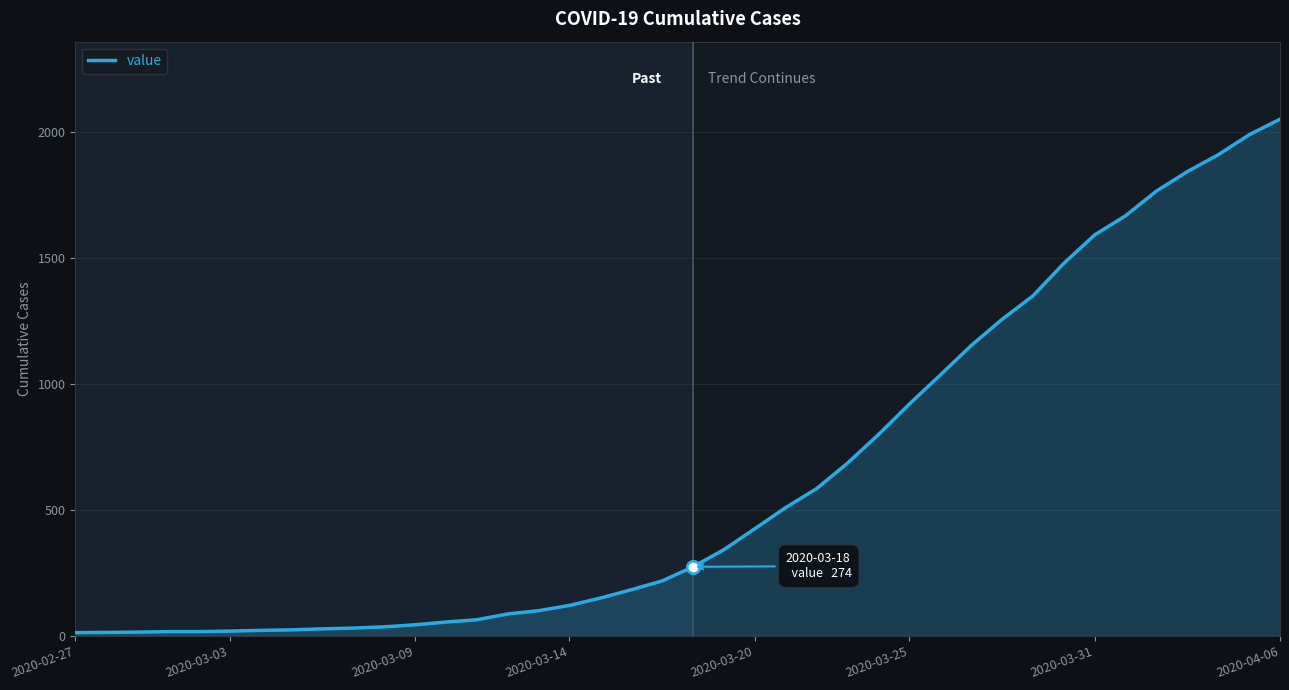

What is the maximum value shown in the chart?

2049